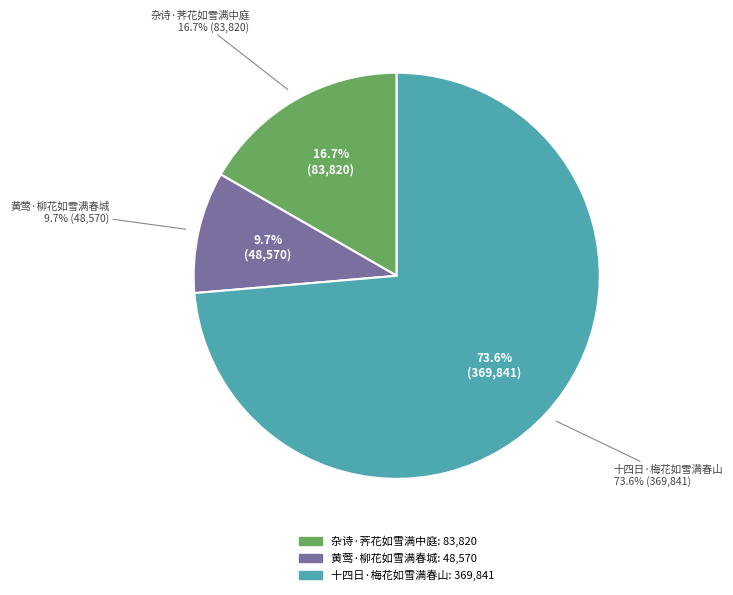

Between 杂诗·荠花如雪满中庭 and 黄莺·柳花如雪满春城, which is larger?

杂诗·荠花如雪满中庭